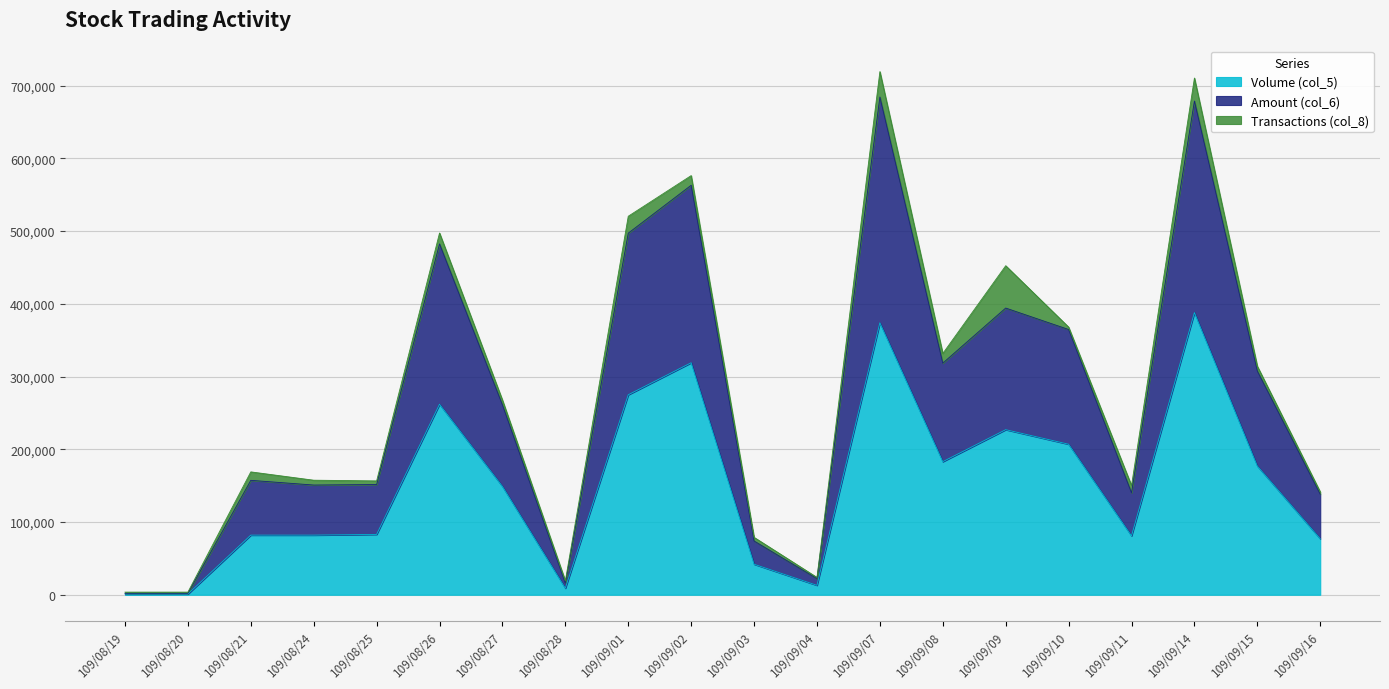

The value of Volume (col_5) at 109/09/11 is 81000.0. True or false?

True